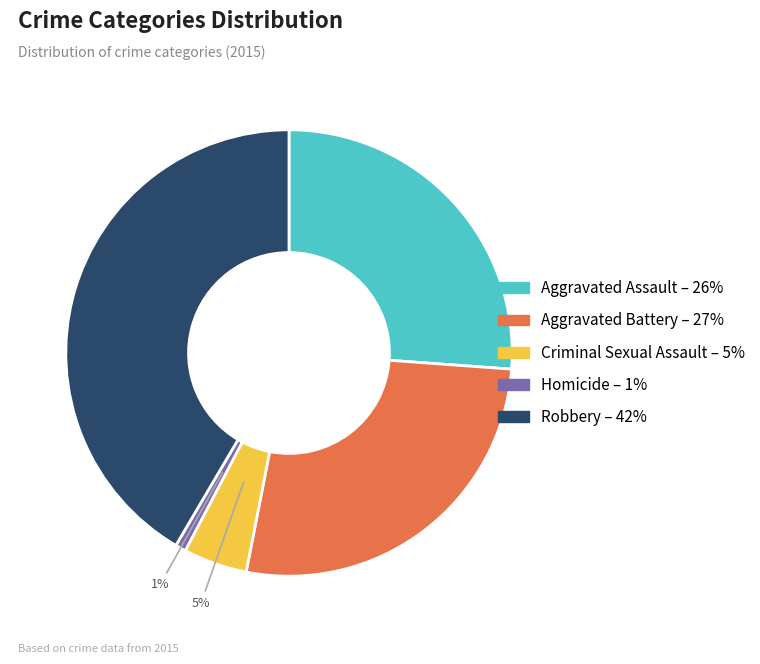

Which has a higher value, Criminal Sexual Assault or Homicide?

Criminal Sexual Assault